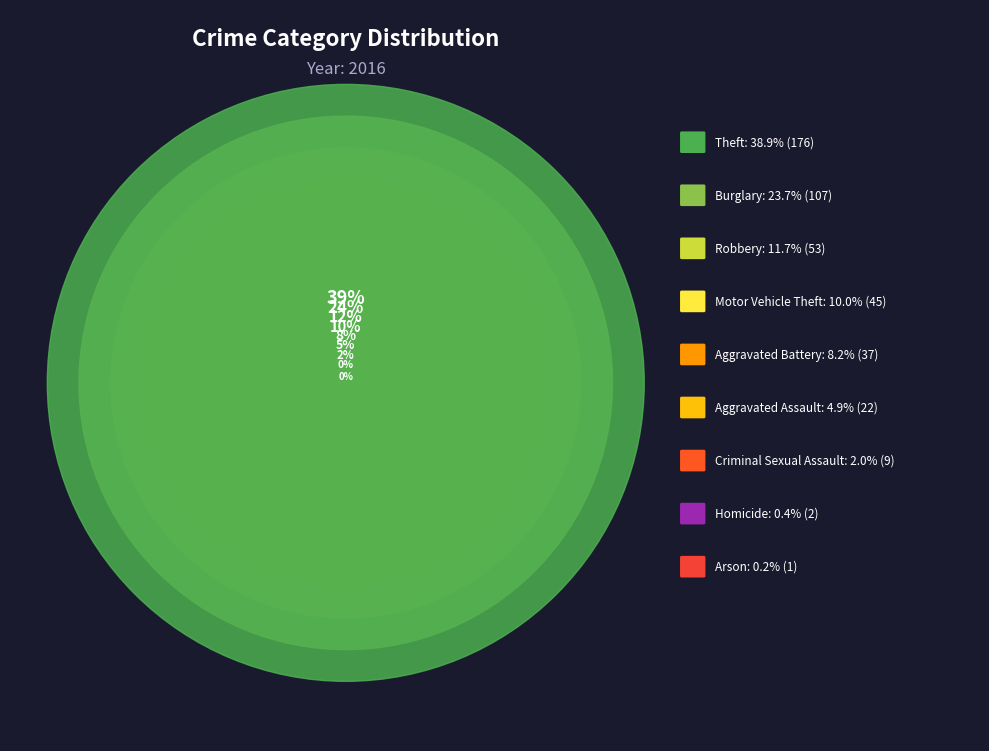

Is it true that Burglary is 15% of the pie?

False